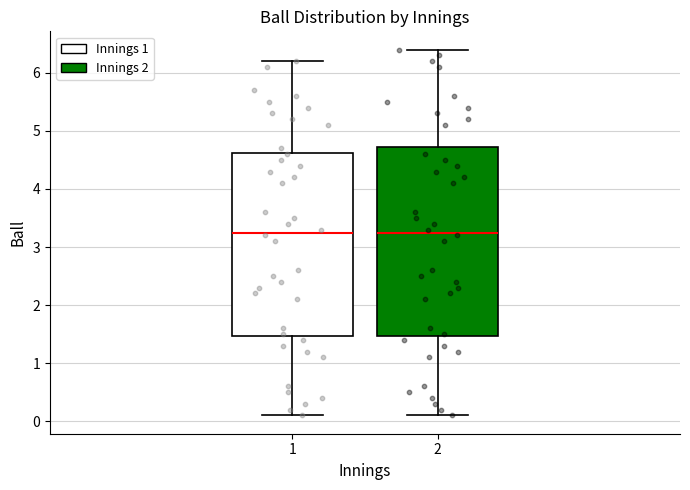

Reading left to right, read every box against the y-axis: the position of its median line, the range the box covers, and the ends of its whiskers. The values are not printed on the chart, so give them approximately, as read against the axis.

1: median 3.3, box 1.5 to 4.6, whiskers 0.1 to 6.2
2: median 3.3, box 1.5 to 4.7, whiskers 0.1 to 6.4